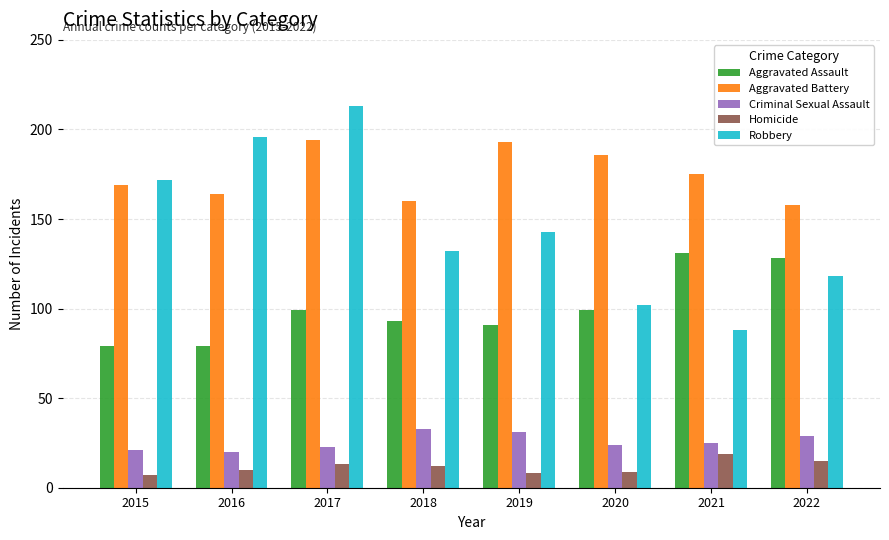

What is the average value of the Aggravated Battery series?

175